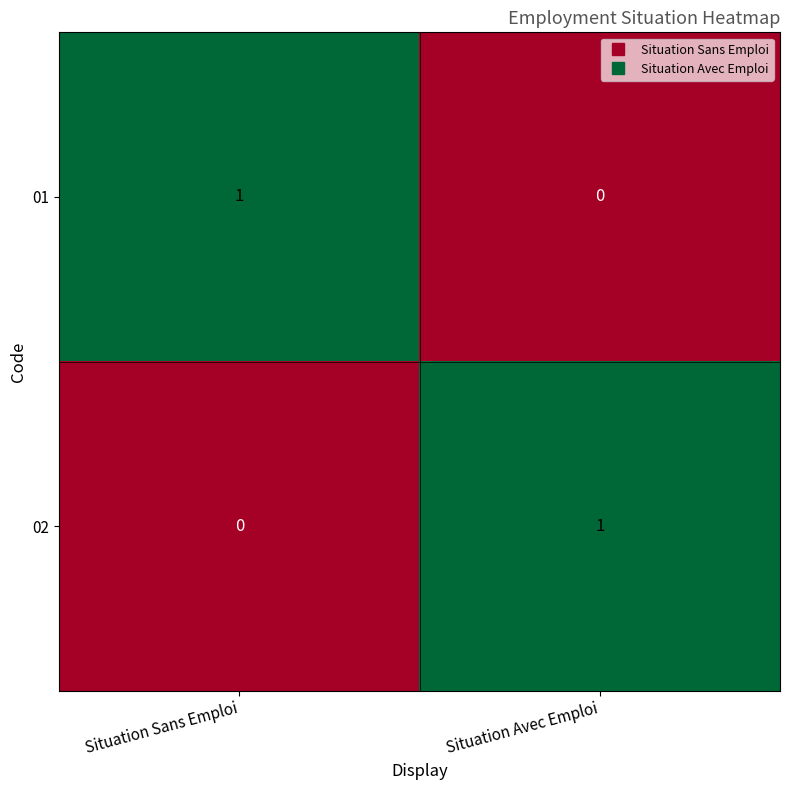

True or false: 02 has a value of 1 at Situation Avec Emploi.

True